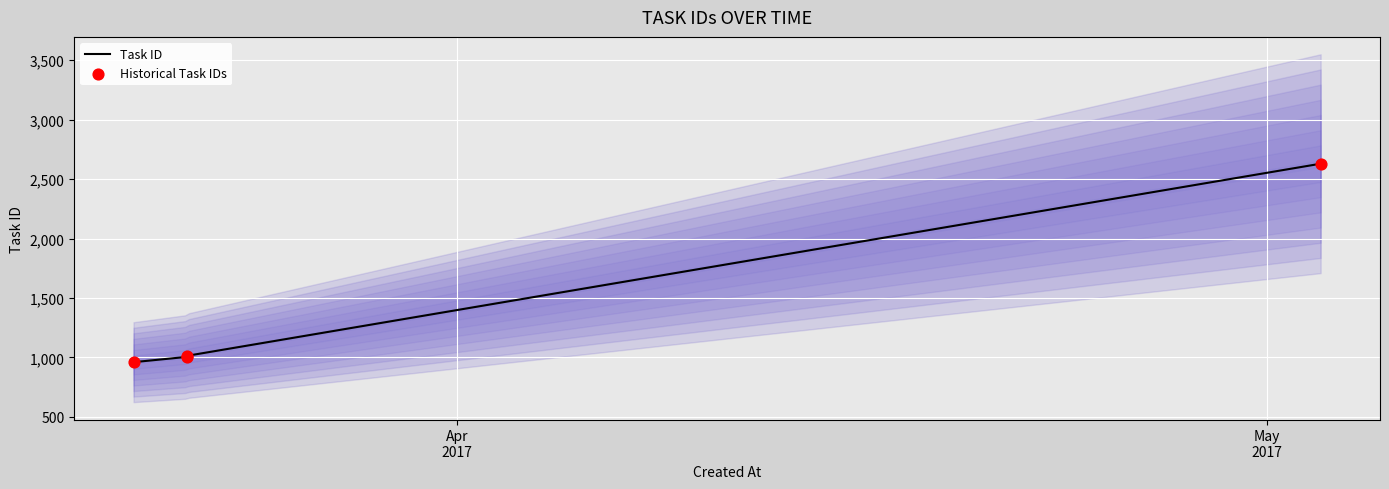

What is the ratio of the value at 2017-03-22 to the value at 2017-03-22?

1.0